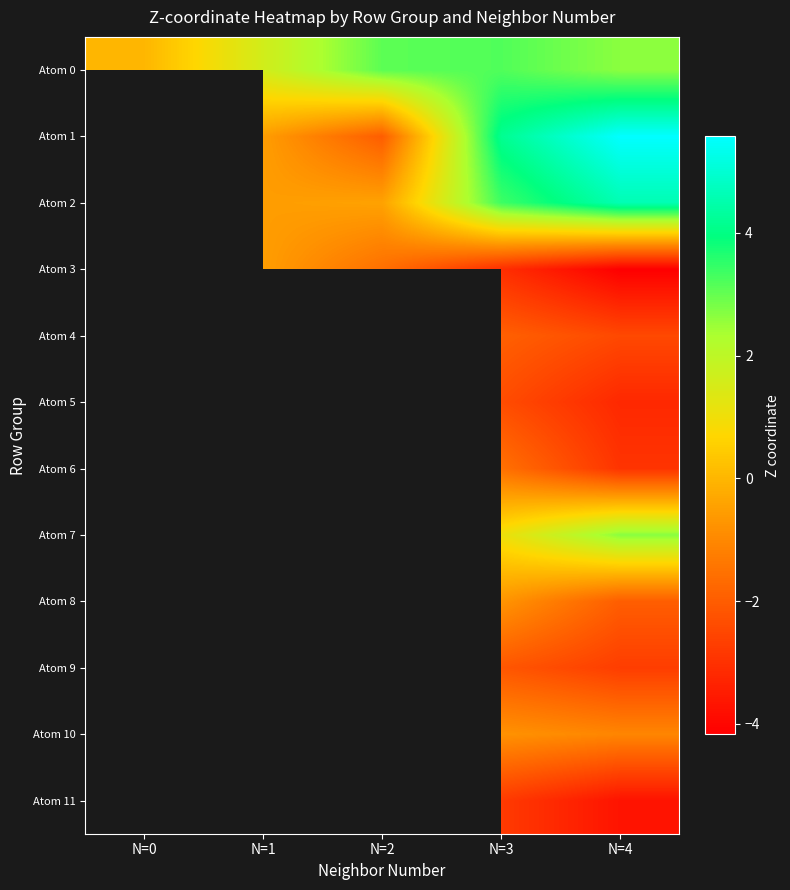

Count the number of data series in this chart.

12